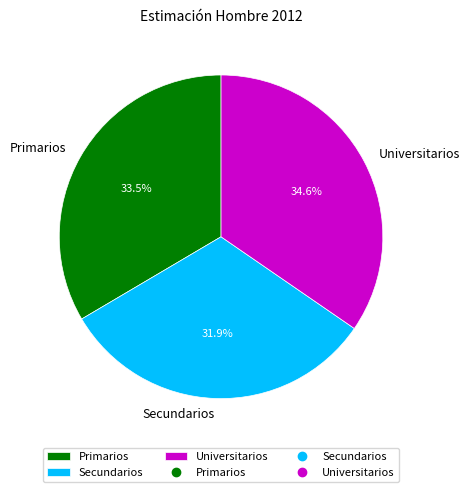

Which slice is the largest?

Universitarios